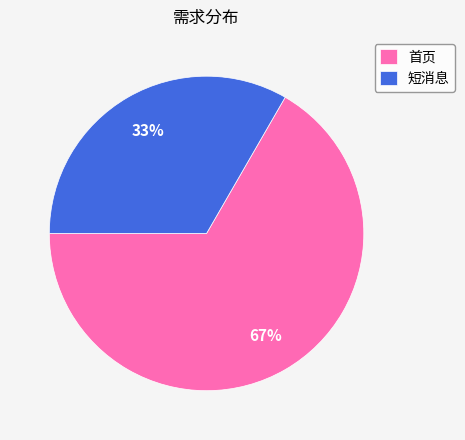

To the nearest percent, what percentage of the pie is 短消息?

33%